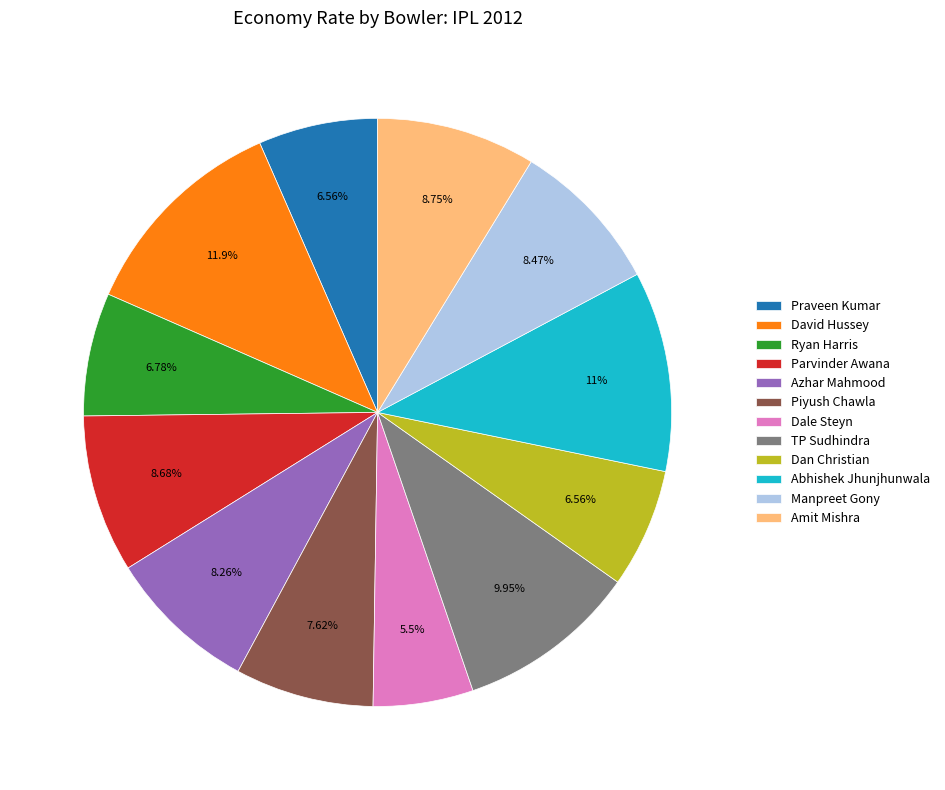

Is it true that Praveen Kumar is 1% of the pie?

False